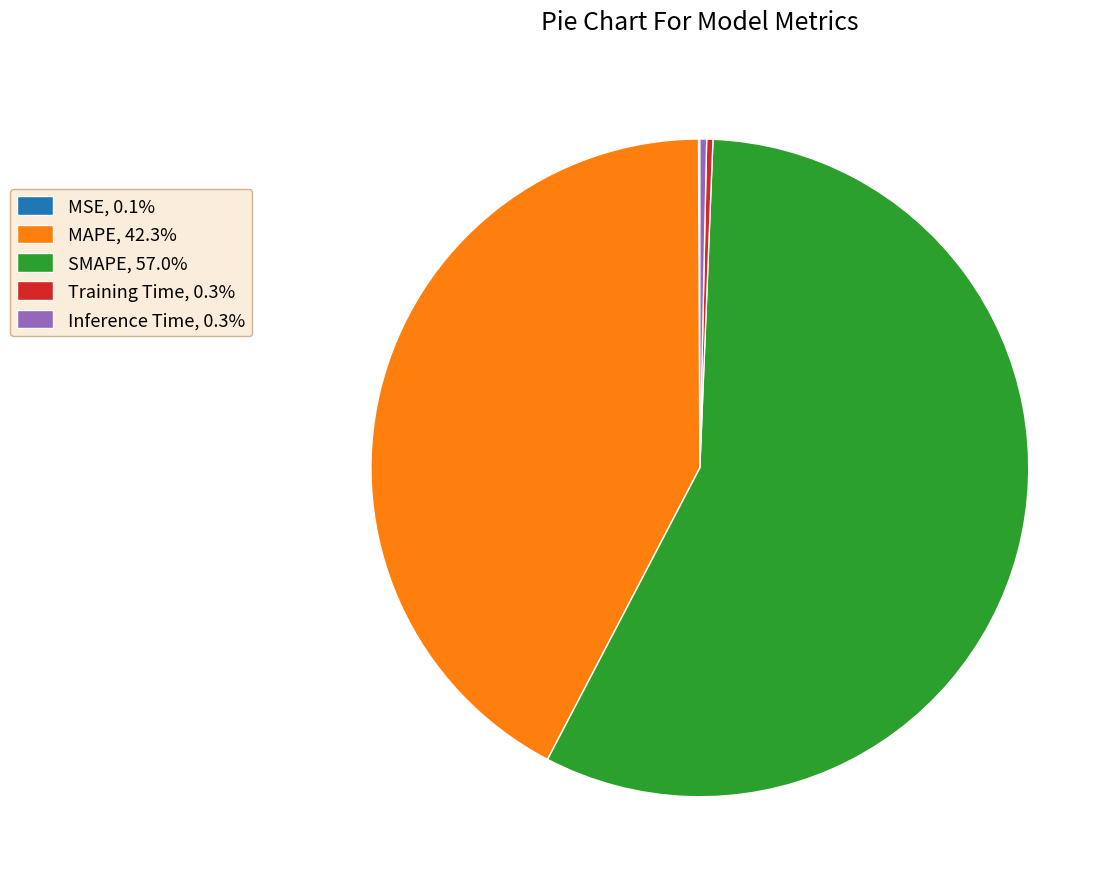

Is there any slice that represents more than half of the pie?

Yes